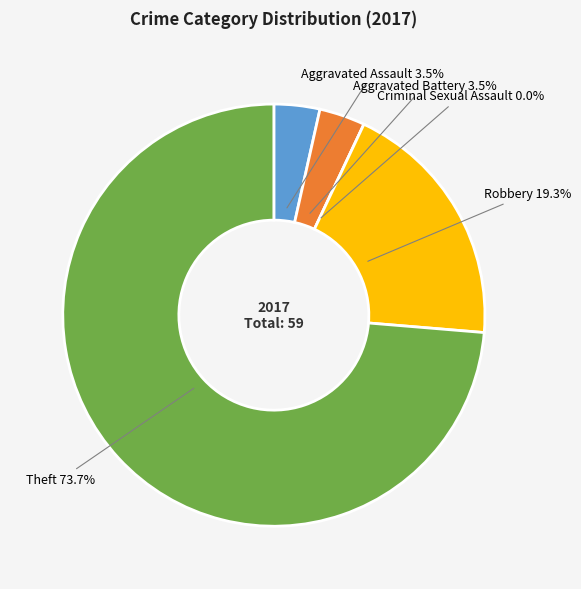

What is the total percentage of Aggravated Battery and Robbery?

22.8%